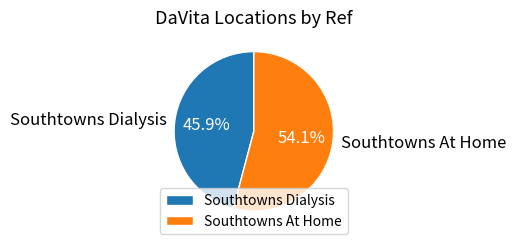

How many slices are in this pie chart?

2